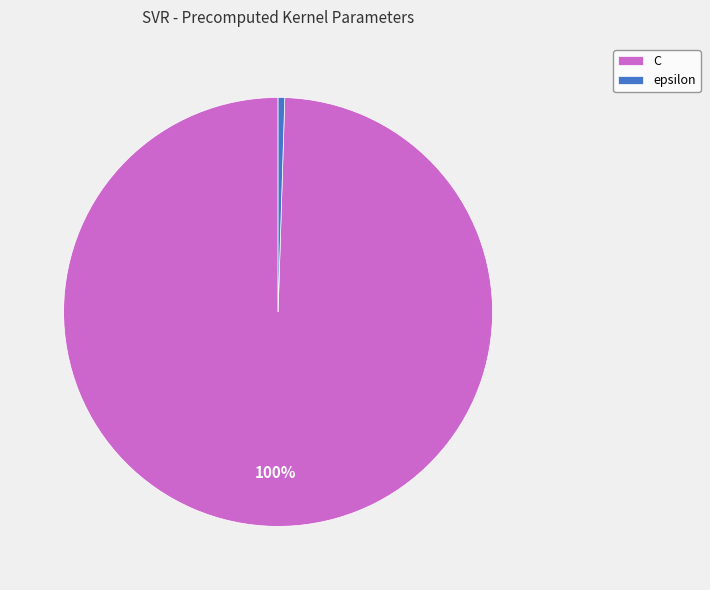

Do C and epsilon together represent more than half of the pie?

Yes